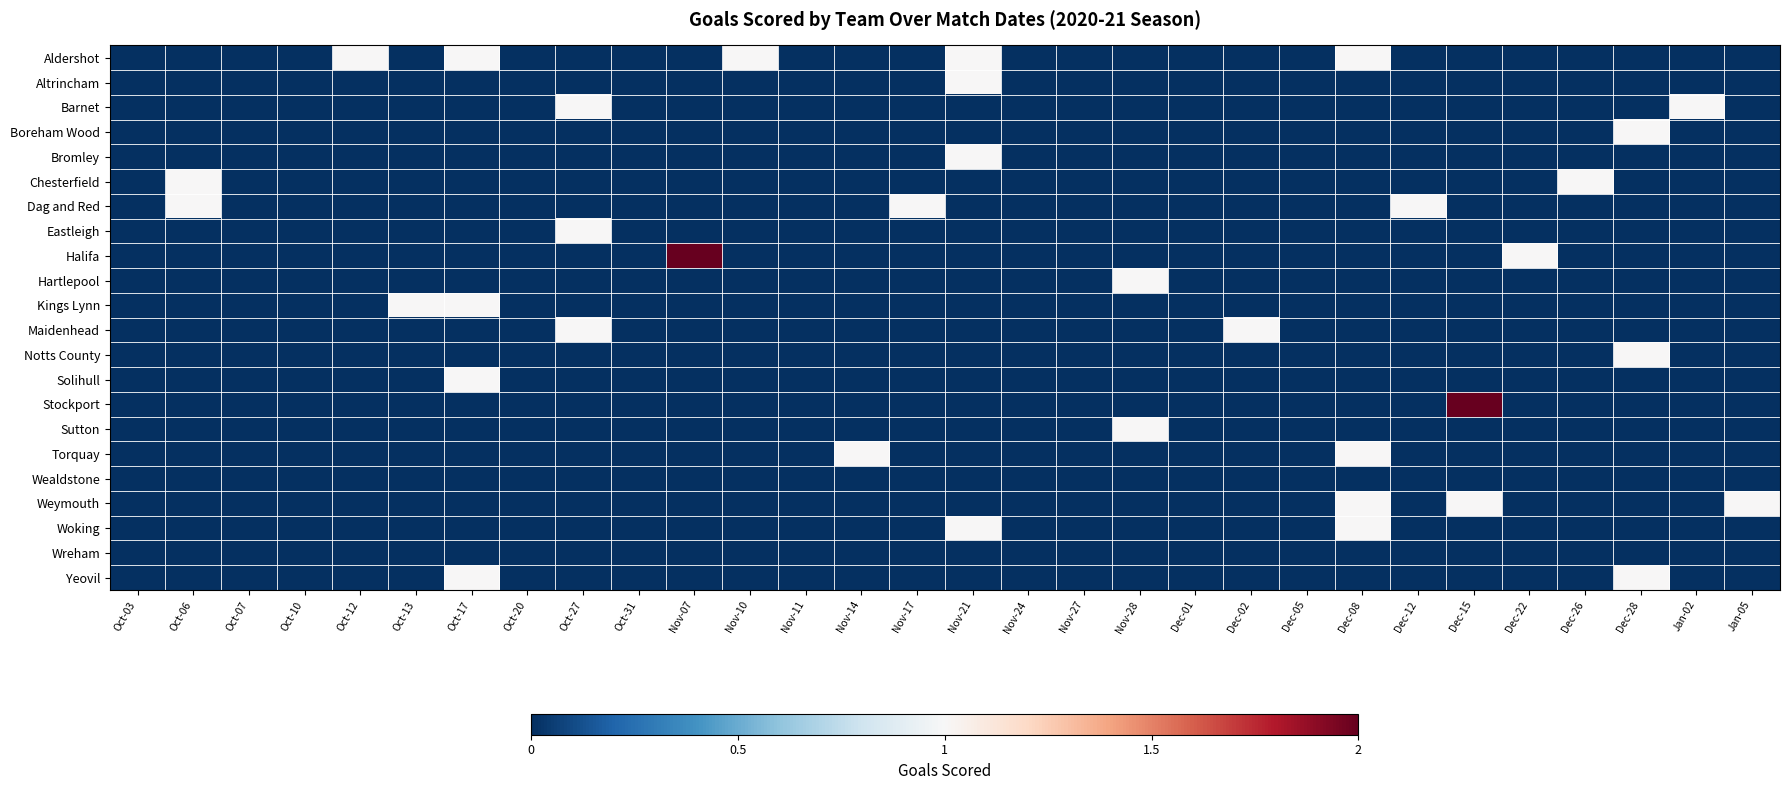

Reading left to right, extract all data points from this chart.

Aldershot: Oct-03=0	Oct-06=0	Oct-07=0	Oct-10=0	Oct-12=1	Oct-13=0	Oct-17=1	Oct-20=0	Oct-27=0	Oct-31=0	Nov-07=0	Nov-10=1	Nov-11=0	Nov-14=0	Nov-17=0	Nov-21=1	Nov-24=0	Nov-27=0	Nov-28=0	Dec-01=0	Dec-02=0	Dec-05=0	Dec-08=1	Dec-12=0	Dec-15=0	Dec-22=0	Dec-26=0	Dec-28=0	Jan-02=0	Jan-05=0
Altrincham: Oct-03=0	Oct-06=0	Oct-07=0	Oct-10=0	Oct-12=0	Oct-13=0	Oct-17=0	Oct-20=0	Oct-27=0	Oct-31=0	Nov-07=0	Nov-10=0	Nov-11=0	Nov-14=0	Nov-17=0	Nov-21=1	Nov-24=0	Nov-27=0	Nov-28=0	Dec-01=0	Dec-02=0	Dec-05=0	Dec-08=0	Dec-12=0	Dec-15=0	Dec-22=0	Dec-26=0	Dec-28=0	Jan-02=0	Jan-05=0
Barnet: Oct-03=0	Oct-06=0	Oct-07=0	Oct-10=0	Oct-12=0	Oct-13=0	Oct-17=0	Oct-20=0	Oct-27=1	Oct-31=0	Nov-07=0	Nov-10=0	Nov-11=0	Nov-14=0	Nov-17=0	Nov-21=0	Nov-24=0	Nov-27=0	Nov-28=0	Dec-01=0	Dec-02=0	Dec-05=0	Dec-08=0	Dec-12=0	Dec-15=0	Dec-22=0	Dec-26=0	Dec-28=0	Jan-02=1	Jan-05=0
Boreham Wood: Oct-03=0	Oct-06=0	Oct-07=0	Oct-10=0	Oct-12=0	Oct-13=0	Oct-17=0	Oct-20=0	Oct-27=0	Oct-31=0	Nov-07=0	Nov-10=0	Nov-11=0	Nov-14=0	Nov-17=0	Nov-21=0	Nov-24=0	Nov-27=0	Nov-28=0	Dec-01=0	Dec-02=0	Dec-05=0	Dec-08=0	Dec-12=0	Dec-15=0	Dec-22=0	Dec-26=0	Dec-28=1	Jan-02=0	Jan-05=0
Bromley: Oct-03=0	Oct-06=0	Oct-07=0	Oct-10=0	Oct-12=0	Oct-13=0	Oct-17=0	Oct-20=0	Oct-27=0	Oct-31=0	Nov-07=0	Nov-10=0	Nov-11=0	Nov-14=0	Nov-17=0	Nov-21=1	Nov-24=0	Nov-27=0	Nov-28=0	Dec-01=0	Dec-02=0	Dec-05=0	Dec-08=0	Dec-12=0	Dec-15=0	Dec-22=0	Dec-26=0	Dec-28=0	Jan-02=0	Jan-05=0
Chesterfield: Oct-03=0	Oct-06=1	Oct-07=0	Oct-10=0	Oct-12=0	Oct-13=0	Oct-17=0	Oct-20=0	Oct-27=0	Oct-31=0	Nov-07=0	Nov-10=0	Nov-11=0	Nov-14=0	Nov-17=0	Nov-21=0	Nov-24=0	Nov-27=0	Nov-28=0	Dec-01=0	Dec-02=0	Dec-05=0	Dec-08=0	Dec-12=0	Dec-15=0	Dec-22=0	Dec-26=1	Dec-28=0	Jan-02=0	Jan-05=0
Dag and Red: Oct-03=0	Oct-06=1	Oct-07=0	Oct-10=0	Oct-12=0	Oct-13=0	Oct-17=0	Oct-20=0	Oct-27=0	Oct-31=0	Nov-07=0	Nov-10=0	Nov-11=0	Nov-14=0	Nov-17=1	Nov-21=0	Nov-24=0	Nov-27=0	Nov-28=0	Dec-01=0	Dec-02=0	Dec-05=0	Dec-08=0	Dec-12=1	Dec-15=0	Dec-22=0	Dec-26=0	Dec-28=0	Jan-02=0	Jan-05=0
Eastleigh: Oct-03=0	Oct-06=0	Oct-07=0	Oct-10=0	Oct-12=0	Oct-13=0	Oct-17=0	Oct-20=0	Oct-27=1	Oct-31=0	Nov-07=0	Nov-10=0	Nov-11=0	Nov-14=0	Nov-17=0	Nov-21=0	Nov-24=0	Nov-27=0	Nov-28=0	Dec-01=0	Dec-02=0	Dec-05=0	Dec-08=0	Dec-12=0	Dec-15=0	Dec-22=0	Dec-26=0	Dec-28=0	Jan-02=0	Jan-05=0
Halifa: Oct-03=0	Oct-06=0	Oct-07=0	Oct-10=0	Oct-12=0	Oct-13=0	Oct-17=0	Oct-20=0	Oct-27=0	Oct-31=0	Nov-07=2	Nov-10=0	Nov-11=0	Nov-14=0	Nov-17=0	Nov-21=0	Nov-24=0	Nov-27=0	Nov-28=0	Dec-01=0	Dec-02=0	Dec-05=0	Dec-08=0	Dec-12=0	Dec-15=0	Dec-22=1	Dec-26=0	Dec-28=0	Jan-02=0	Jan-05=0
Hartlepool: Oct-03=0	Oct-06=0	Oct-07=0	Oct-10=0	Oct-12=0	Oct-13=0	Oct-17=0	Oct-20=0	Oct-27=0	Oct-31=0	Nov-07=0	Nov-10=0	Nov-11=0	Nov-14=0	Nov-17=0	Nov-21=0	Nov-24=0	Nov-27=0	Nov-28=1	Dec-01=0	Dec-02=0	Dec-05=0	Dec-08=0	Dec-12=0	Dec-15=0	Dec-22=0	Dec-26=0	Dec-28=0	Jan-02=0	Jan-05=0
Kings Lynn: Oct-03=0	Oct-06=0	Oct-07=0	Oct-10=0	Oct-12=0	Oct-13=1	Oct-17=1	Oct-20=0	Oct-27=0	Oct-31=0	Nov-07=0	Nov-10=0	Nov-11=0	Nov-14=0	Nov-17=0	Nov-21=0	Nov-24=0	Nov-27=0	Nov-28=0	Dec-01=0	Dec-02=0	Dec-05=0	Dec-08=0	Dec-12=0	Dec-15=0	Dec-22=0	Dec-26=0	Dec-28=0	Jan-02=0	Jan-05=0
Maidenhead: Oct-03=0	Oct-06=0	Oct-07=0	Oct-10=0	Oct-12=0	Oct-13=0	Oct-17=0	Oct-20=0	Oct-27=1	Oct-31=0	Nov-07=0	Nov-10=0	Nov-11=0	Nov-14=0	Nov-17=0	Nov-21=0	Nov-24=0	Nov-27=0	Nov-28=0	Dec-01=0	Dec-02=1	Dec-05=0	Dec-08=0	Dec-12=0	Dec-15=0	Dec-22=0	Dec-26=0	Dec-28=0	Jan-02=0	Jan-05=0
Notts County: Oct-03=0	Oct-06=0	Oct-07=0	Oct-10=0	Oct-12=0	Oct-13=0	Oct-17=0	Oct-20=0	Oct-27=0	Oct-31=0	Nov-07=0	Nov-10=0	Nov-11=0	Nov-14=0	Nov-17=0	Nov-21=0	Nov-24=0	Nov-27=0	Nov-28=0	Dec-01=0	Dec-02=0	Dec-05=0	Dec-08=0	Dec-12=0	Dec-15=0	Dec-22=0	Dec-26=0	Dec-28=1	Jan-02=0	Jan-05=0
Solihull: Oct-03=0	Oct-06=0	Oct-07=0	Oct-10=0	Oct-12=0	Oct-13=0	Oct-17=1	Oct-20=0	Oct-27=0	Oct-31=0	Nov-07=0	Nov-10=0	Nov-11=0	Nov-14=0	Nov-17=0	Nov-21=0	Nov-24=0	Nov-27=0	Nov-28=0	Dec-01=0	Dec-02=0	Dec-05=0	Dec-08=0	Dec-12=0	Dec-15=0	Dec-22=0	Dec-26=0	Dec-28=0	Jan-02=0	Jan-05=0
Stockport: Oct-03=0	Oct-06=0	Oct-07=0	Oct-10=0	Oct-12=0	Oct-13=0	Oct-17=0	Oct-20=0	Oct-27=0	Oct-31=0	Nov-07=0	Nov-10=0	Nov-11=0	Nov-14=0	Nov-17=0	Nov-21=0	Nov-24=0	Nov-27=0	Nov-28=0	Dec-01=0	Dec-02=0	Dec-05=0	Dec-08=0	Dec-12=0	Dec-15=2	Dec-22=0	Dec-26=0	Dec-28=0	Jan-02=0	Jan-05=0
Sutton: Oct-03=0	Oct-06=0	Oct-07=0	Oct-10=0	Oct-12=0	Oct-13=0	Oct-17=0	Oct-20=0	Oct-27=0	Oct-31=0	Nov-07=0	Nov-10=0	Nov-11=0	Nov-14=0	Nov-17=0	Nov-21=0	Nov-24=0	Nov-27=0	Nov-28=1	Dec-01=0	Dec-02=0	Dec-05=0	Dec-08=0	Dec-12=0	Dec-15=0	Dec-22=0	Dec-26=0	Dec-28=0	Jan-02=0	Jan-05=0
Torquay: Oct-03=0	Oct-06=0	Oct-07=0	Oct-10=0	Oct-12=0	Oct-13=0	Oct-17=0	Oct-20=0	Oct-27=0	Oct-31=0	Nov-07=0	Nov-10=0	Nov-11=0	Nov-14=1	Nov-17=0	Nov-21=0	Nov-24=0	Nov-27=0	Nov-28=0	Dec-01=0	Dec-02=0	Dec-05=0	Dec-08=1	Dec-12=0	Dec-15=0	Dec-22=0	Dec-26=0	Dec-28=0	Jan-02=0	Jan-05=0
Wealdstone: Oct-03=0	Oct-06=0	Oct-07=0	Oct-10=0	Oct-12=0	Oct-13=0	Oct-17=0	Oct-20=0	Oct-27=0	Oct-31=0	Nov-07=0	Nov-10=0	Nov-11=0	Nov-14=0	Nov-17=0	Nov-21=0	Nov-24=0	Nov-27=0	Nov-28=0	Dec-01=0	Dec-02=0	Dec-05=0	Dec-08=0	Dec-12=0	Dec-15=0	Dec-22=0	Dec-26=0	Dec-28=0	Jan-02=0	Jan-05=0
Weymouth: Oct-03=0	Oct-06=0	Oct-07=0	Oct-10=0	Oct-12=0	Oct-13=0	Oct-17=0	Oct-20=0	Oct-27=0	Oct-31=0	Nov-07=0	Nov-10=0	Nov-11=0	Nov-14=0	Nov-17=0	Nov-21=0	Nov-24=0	Nov-27=0	Nov-28=0	Dec-01=0	Dec-02=0	Dec-05=0	Dec-08=1	Dec-12=0	Dec-15=1	Dec-22=0	Dec-26=0	Dec-28=0	Jan-02=0	Jan-05=1
Woking: Oct-03=0	Oct-06=0	Oct-07=0	Oct-10=0	Oct-12=0	Oct-13=0	Oct-17=0	Oct-20=0	Oct-27=0	Oct-31=0	Nov-07=0	Nov-10=0	Nov-11=0	Nov-14=0	Nov-17=0	Nov-21=1	Nov-24=0	Nov-27=0	Nov-28=0	Dec-01=0	Dec-02=0	Dec-05=0	Dec-08=1	Dec-12=0	Dec-15=0	Dec-22=0	Dec-26=0	Dec-28=0	Jan-02=0	Jan-05=0
Wreham: Oct-03=0	Oct-06=0	Oct-07=0	Oct-10=0	Oct-12=0	Oct-13=0	Oct-17=0	Oct-20=0	Oct-27=0	Oct-31=0	Nov-07=0	Nov-10=0	Nov-11=0	Nov-14=0	Nov-17=0	Nov-21=0	Nov-24=0	Nov-27=0	Nov-28=0	Dec-01=0	Dec-02=0	Dec-05=0	Dec-08=0	Dec-12=0	Dec-15=0	Dec-22=0	Dec-26=0	Dec-28=0	Jan-02=0	Jan-05=0
Yeovil: Oct-03=0	Oct-06=0	Oct-07=0	Oct-10=0	Oct-12=0	Oct-13=0	Oct-17=1	Oct-20=0	Oct-27=0	Oct-31=0	Nov-07=0	Nov-10=0	Nov-11=0	Nov-14=0	Nov-17=0	Nov-21=0	Nov-24=0	Nov-27=0	Nov-28=0	Dec-01=0	Dec-02=0	Dec-05=0	Dec-08=0	Dec-12=0	Dec-15=0	Dec-22=0	Dec-26=0	Dec-28=1	Jan-02=0	Jan-05=0